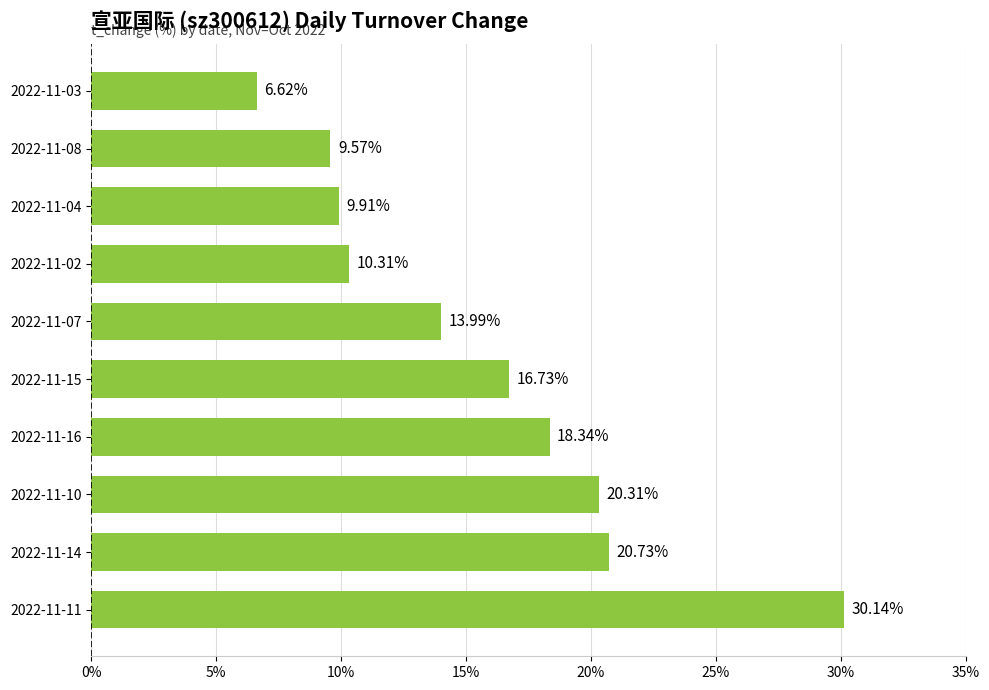

Approximately how many times larger is the value at 2022-11-10 compared to 2022-11-14?

1.0